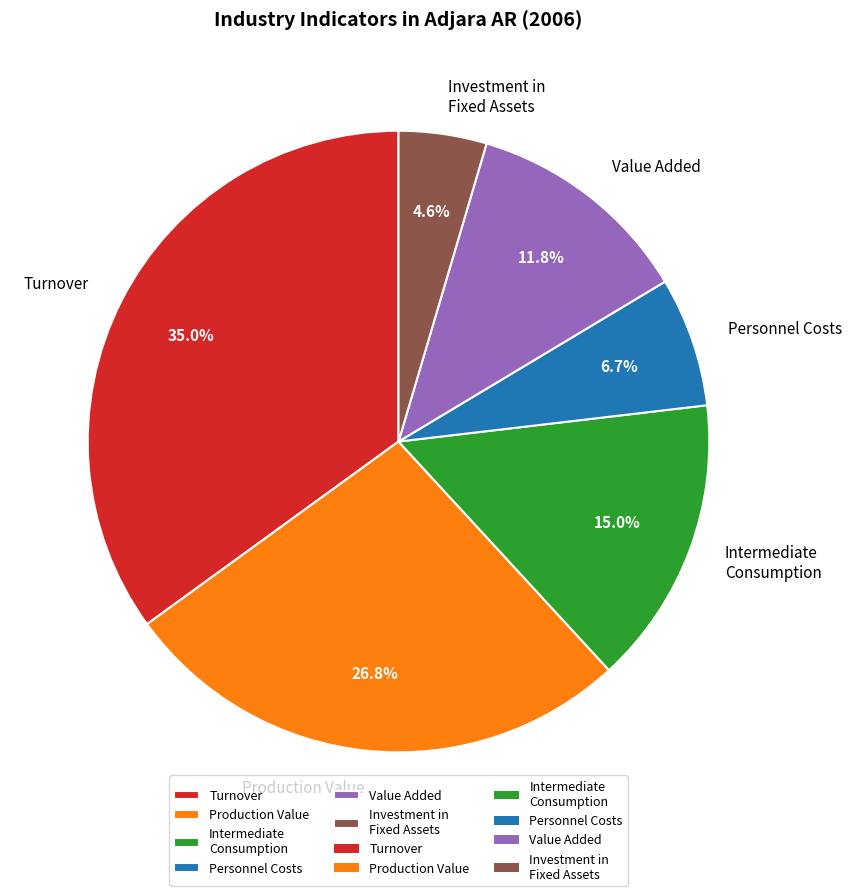

What portion of the pie excludes Investment in Fixed Assets?

95.4%